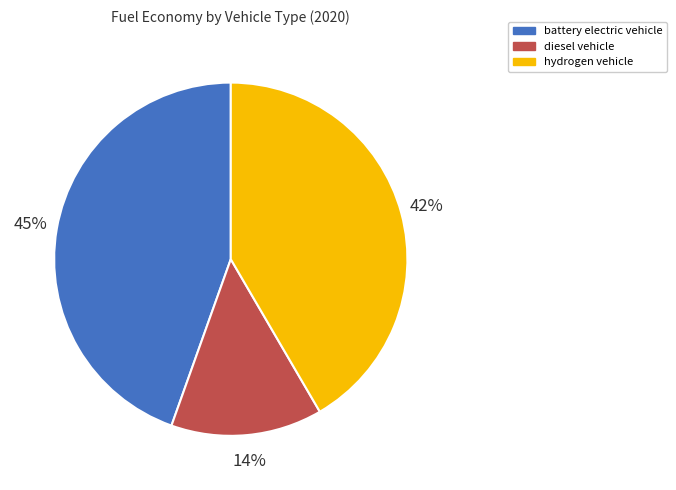

What is the smallest slice in the pie chart?

diesel vehicle